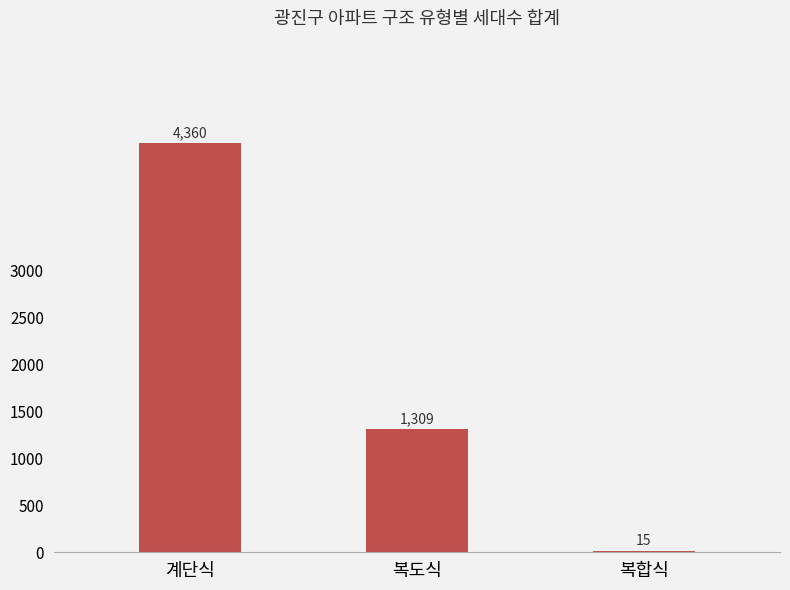

Read the value at 복도식.

1309